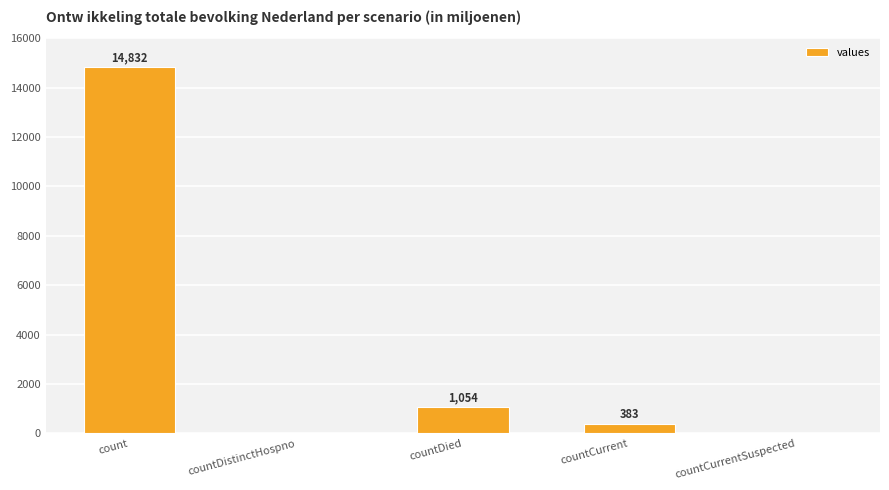

What is the approximate value at countDied?

1054